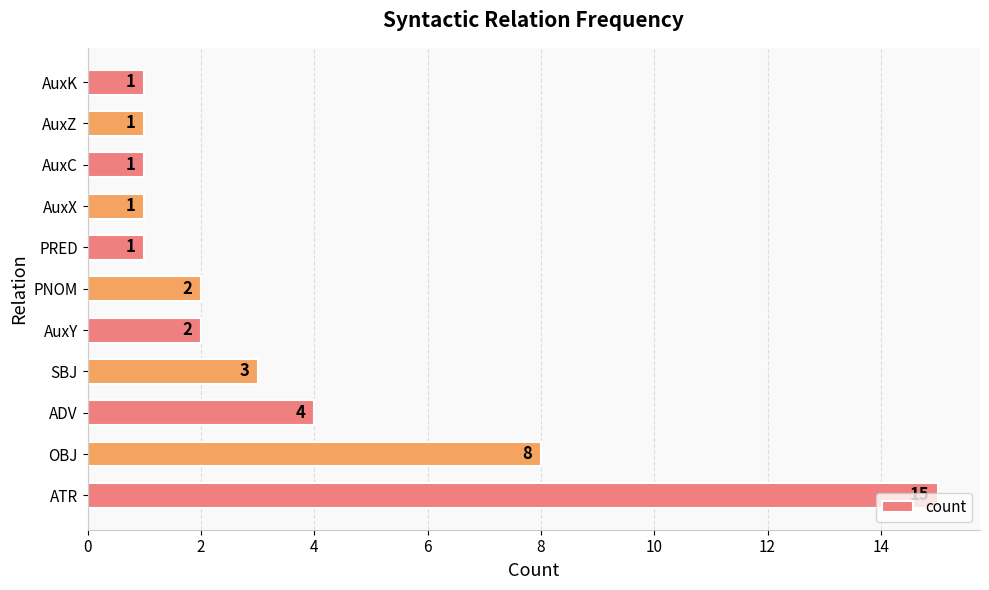

Is it true that the value at AuxY is 2?

True